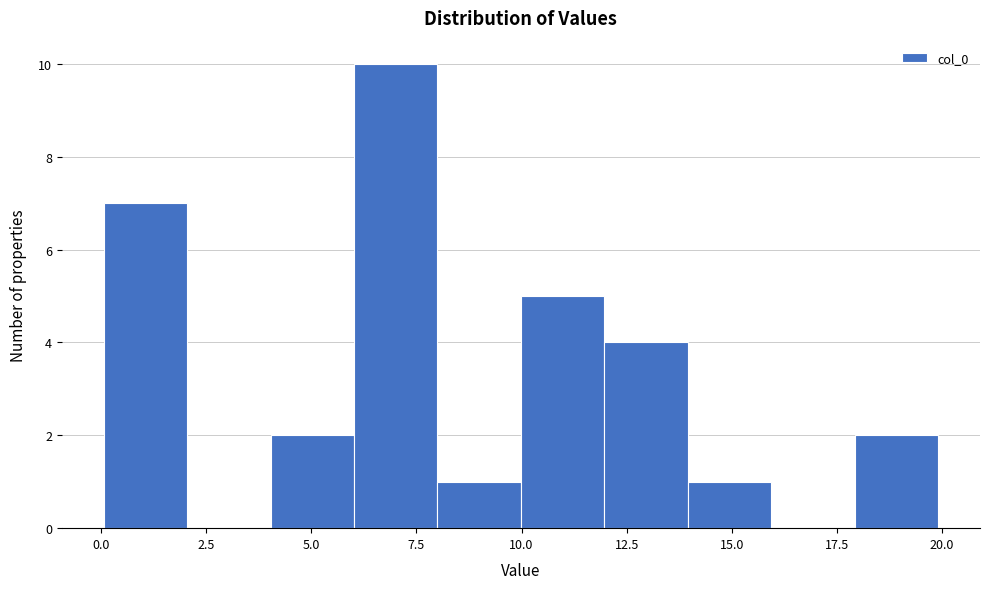

Around what value on the x-axis is the tallest bar? Give the approximate position of its centre, as read against the axis.

7.0